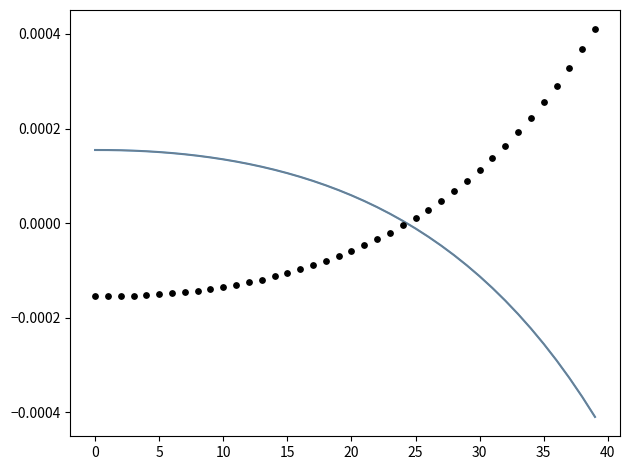

Which series reaches the maximum Y coordinate?

I